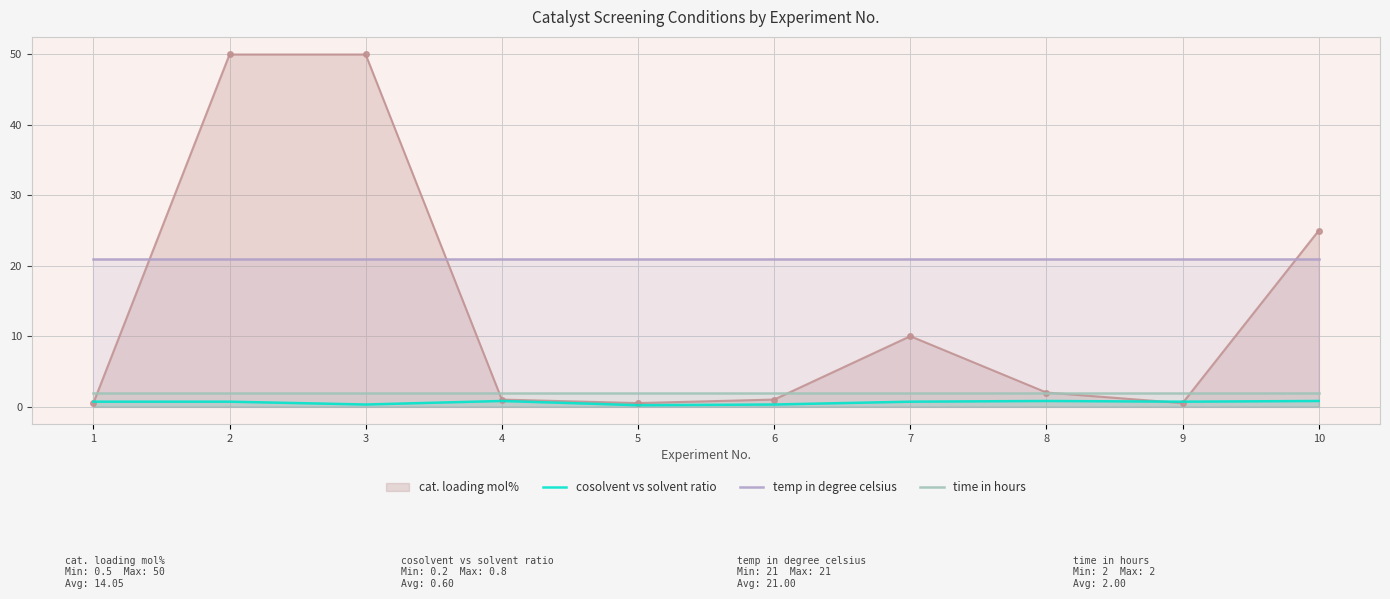

True or false: temp in degree celsius and cosolvent vs solvent ratio cross at least once.

False